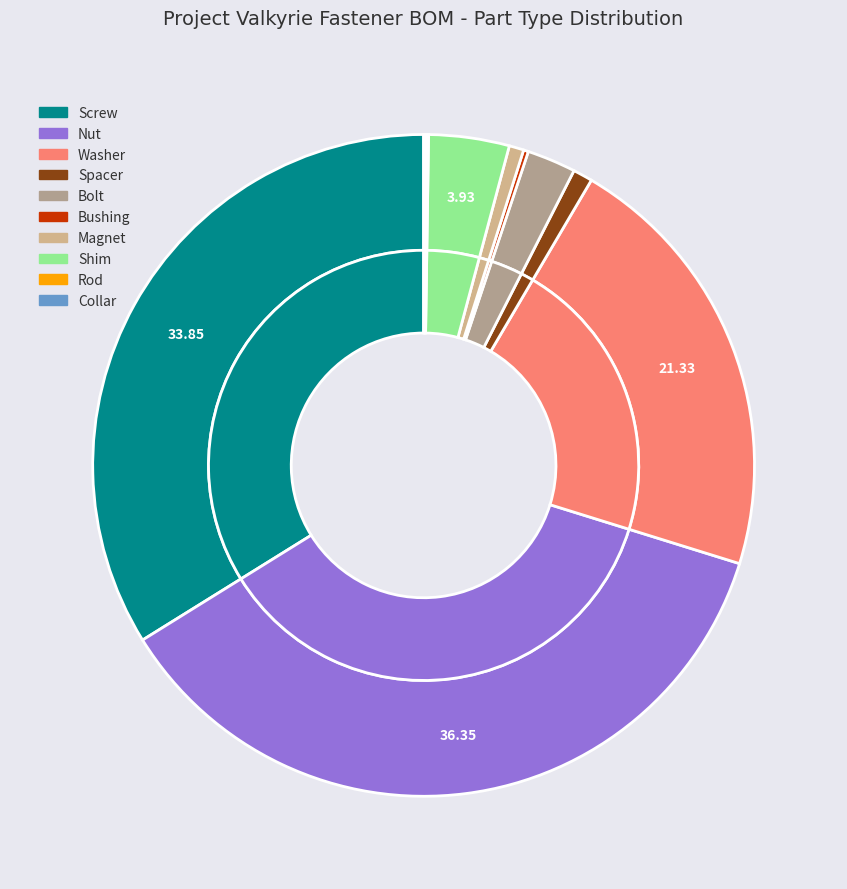

Rank the categories by value from highest to lowest.

Nut, Screw, Washer, Shim, Bolt, Spacer, Magnet, Bushing, Rod, Collar